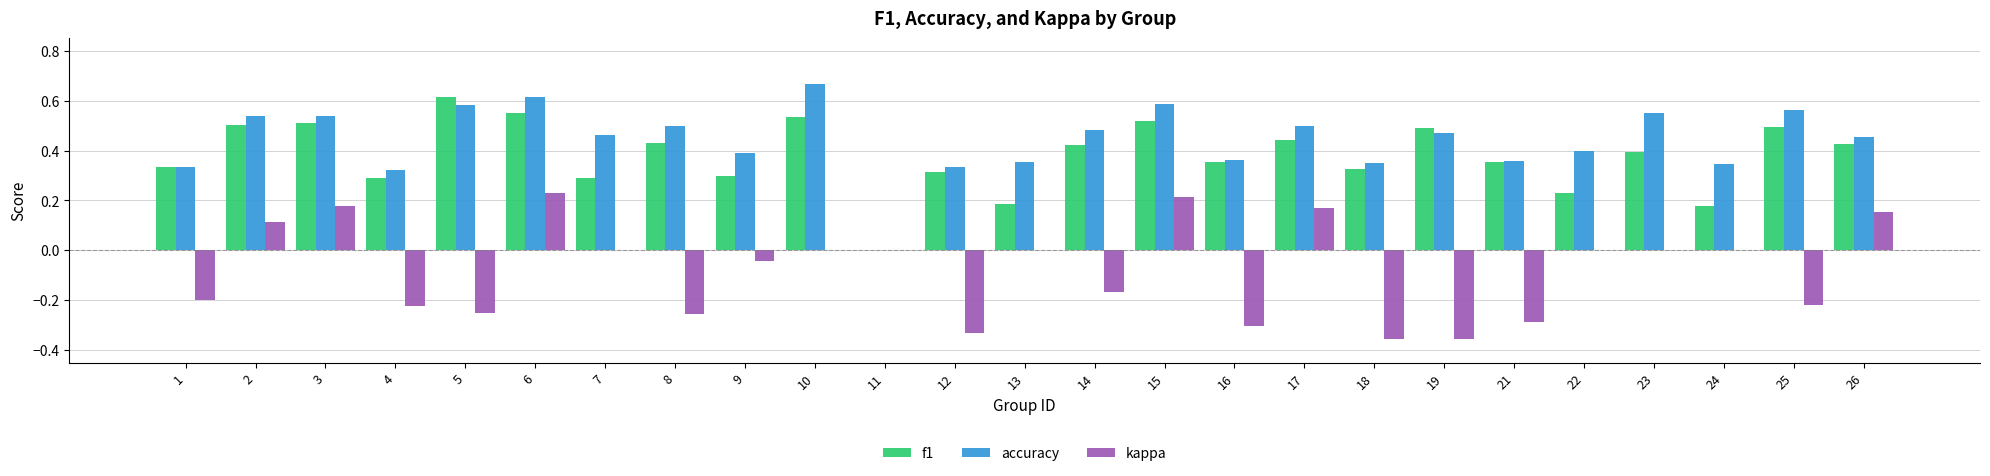

At which label is accuracy closest to 0?

11